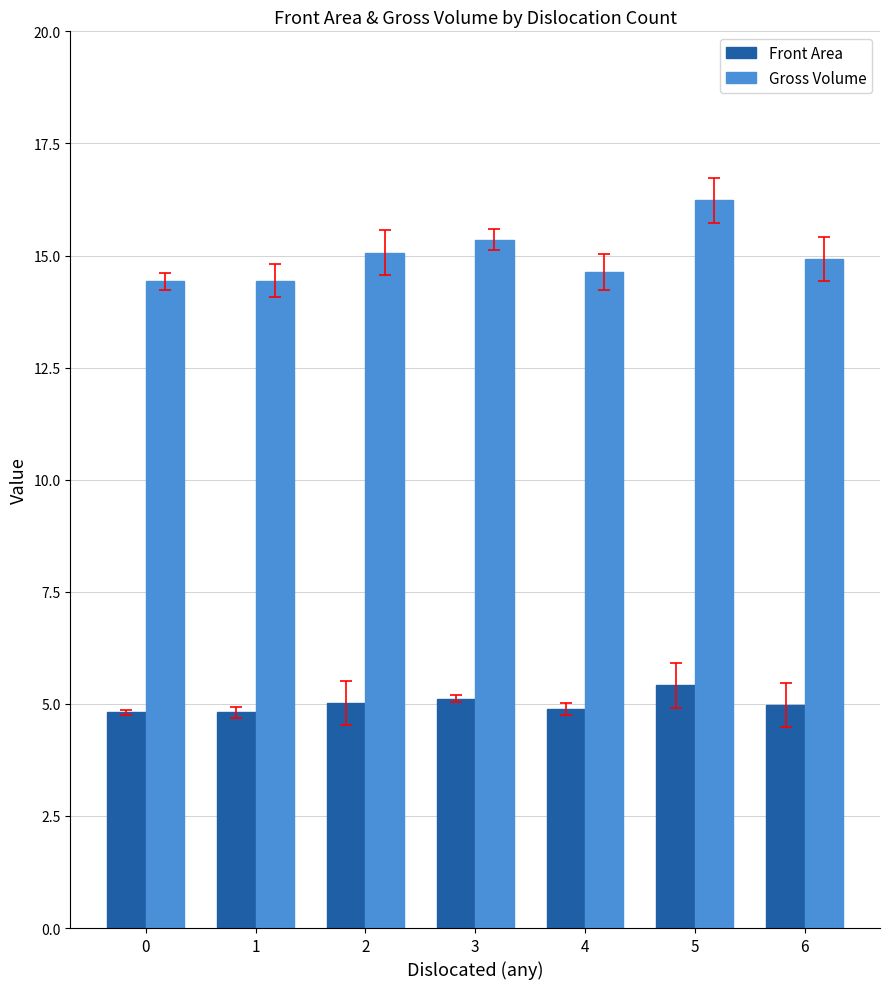

What is the greatest value displayed?

16.2